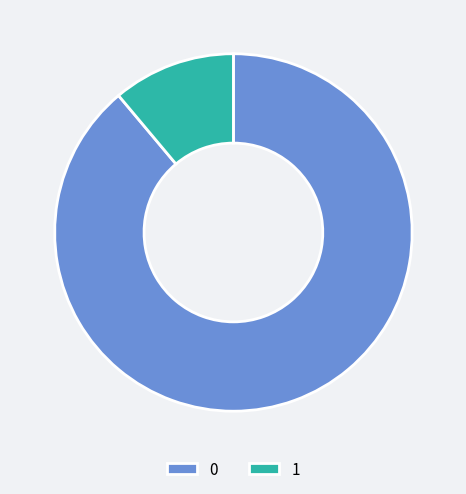

Combined, do 0 and 1 account for over 50%?

Yes